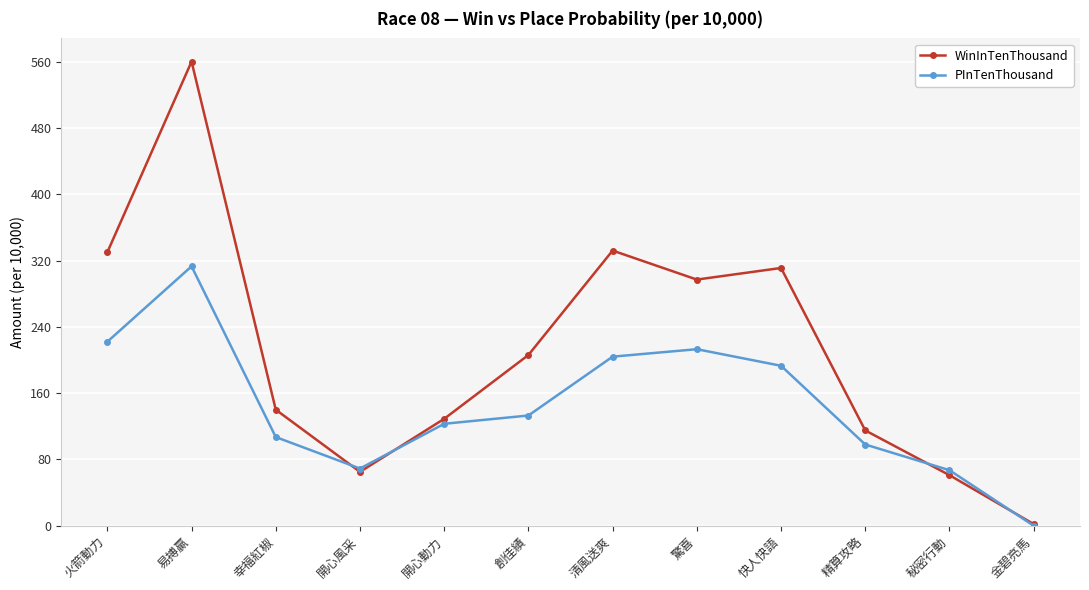

Where is the first local minimum for PInTenThousand?

開心風采